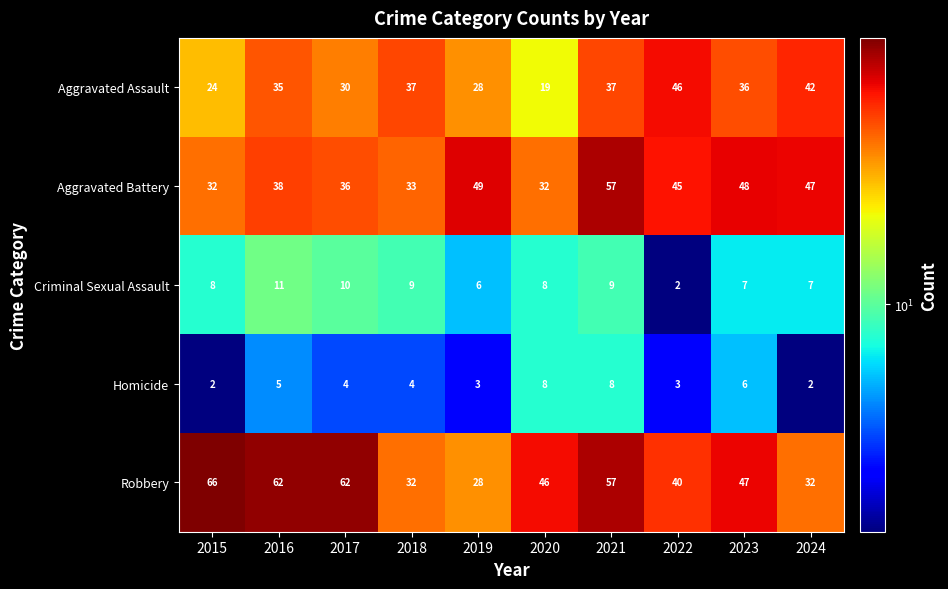

Where does the Aggravated Assault series first go above 36?

2018